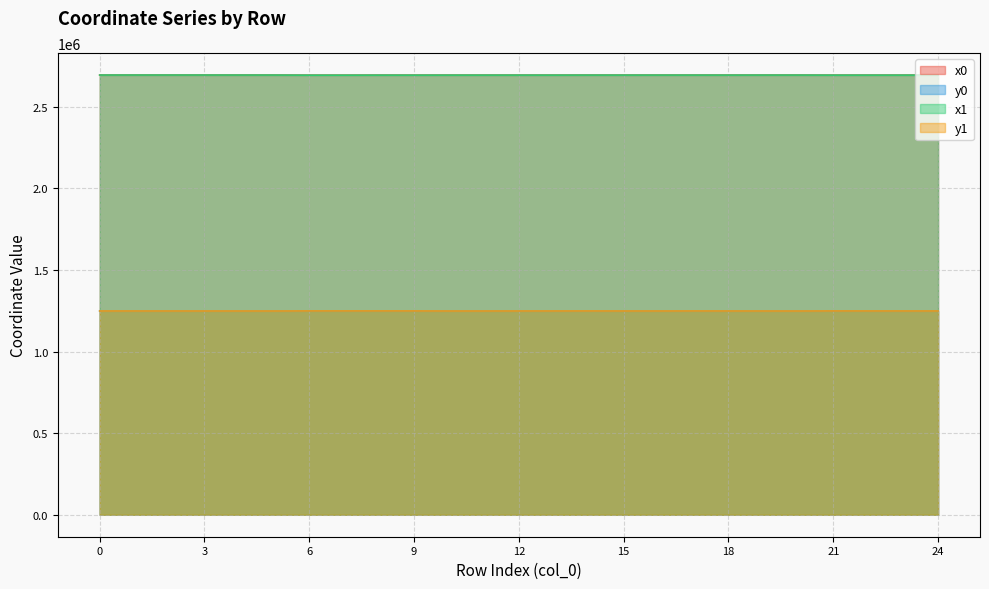

What is the maximum value for y0?

1248422.0